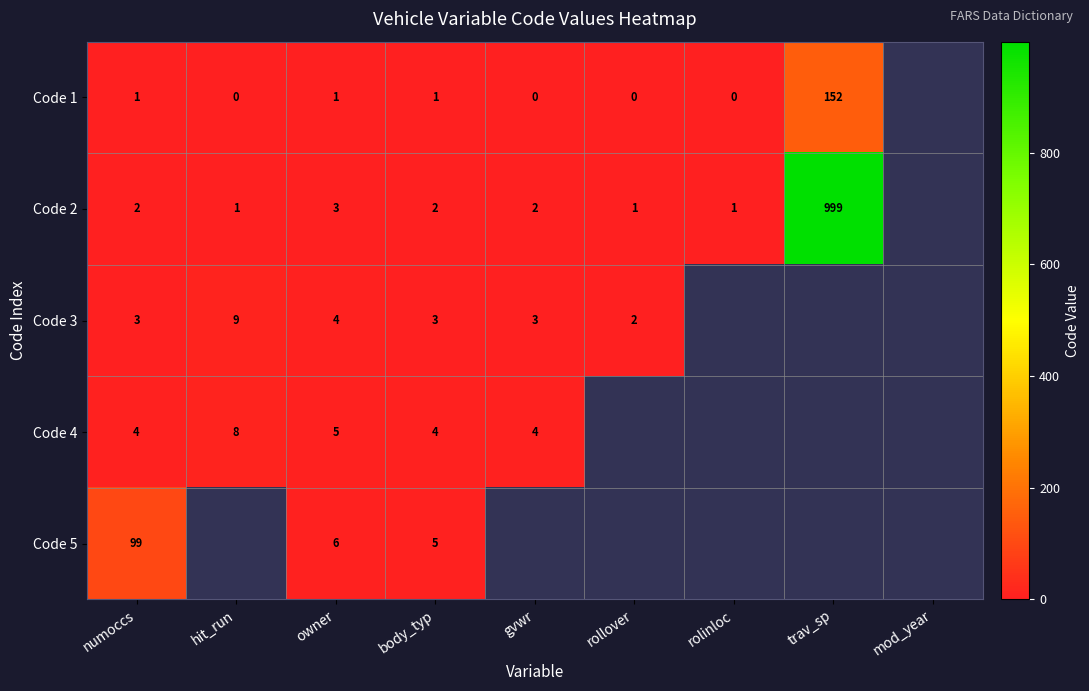

Which has a higher value, mod_year or gvwr?

gvwr